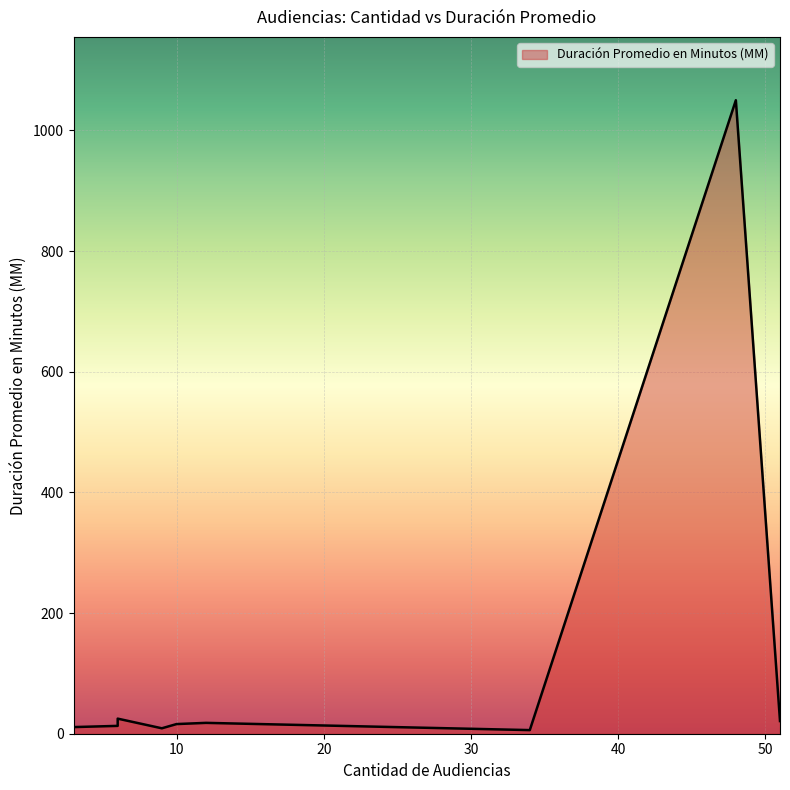

Between 3 and 51, which is larger?

51